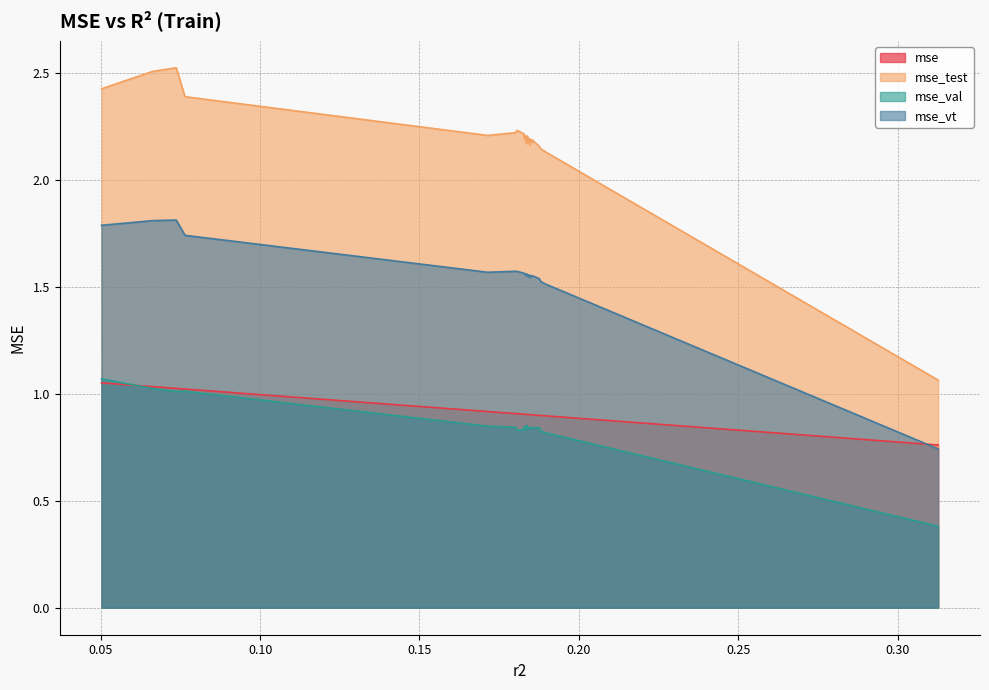

Which series has the largest range (max minus min)?

mse_test